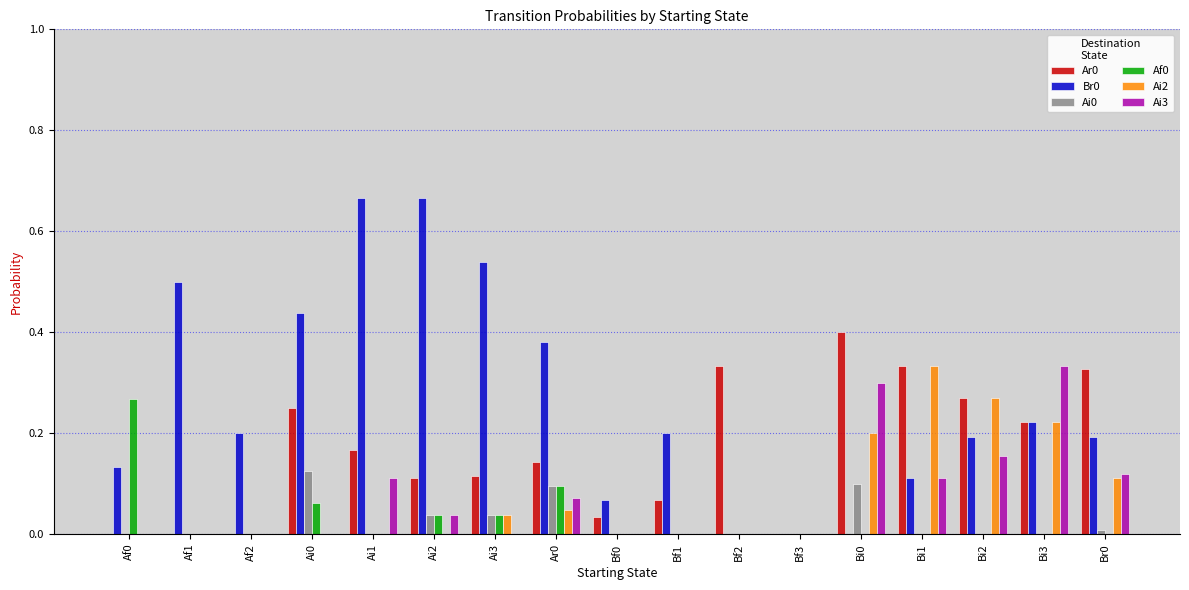

What is the sum of all Ai3 values?

1.2